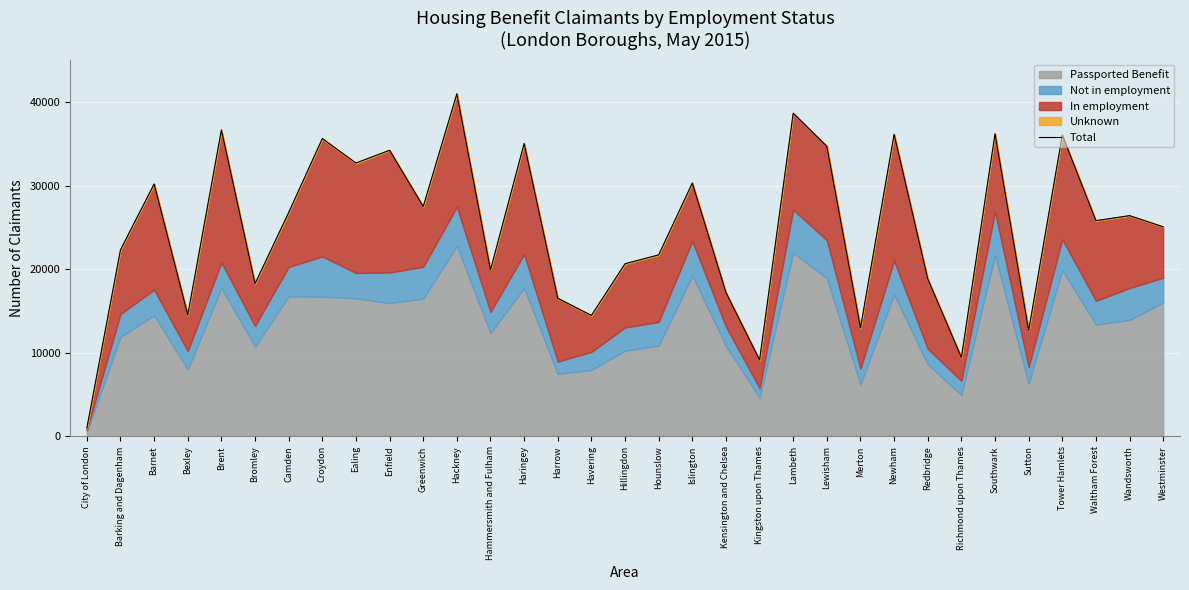

What is the ratio of the value at Croydon to the value at Ealing?

1.1